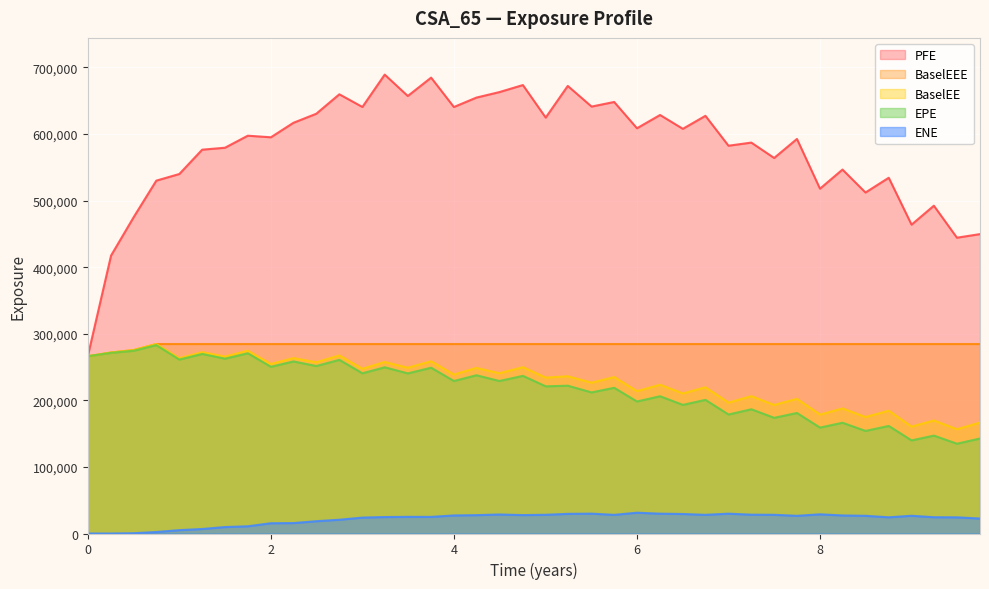

True or false: PFE and ENE intersect in this chart.

False